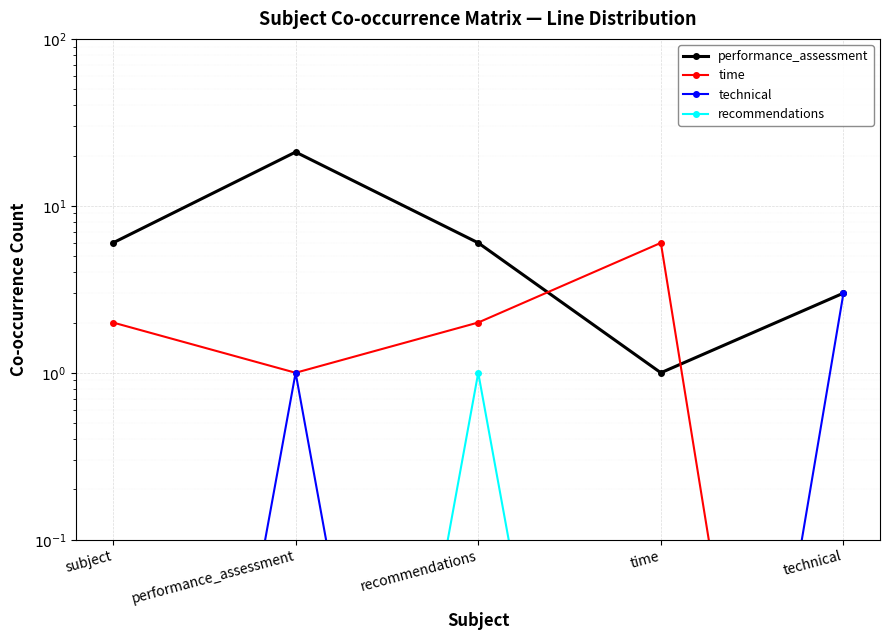

Which series has the largest total across all categories?

performance_assessment